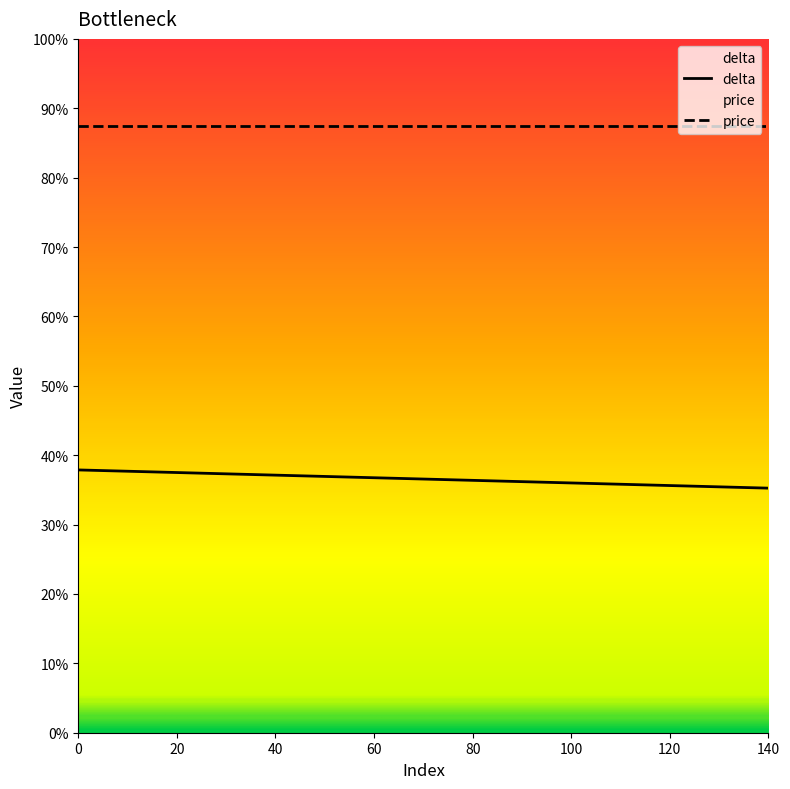

The value at 80 is 582. True or false?

True